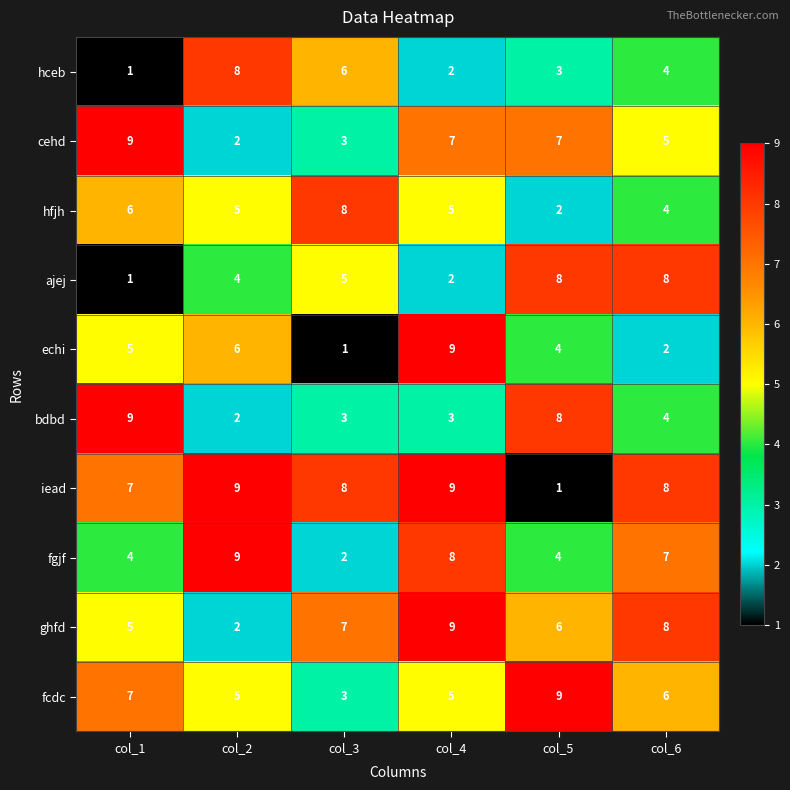

What is the maximum value shown in the chart?

9